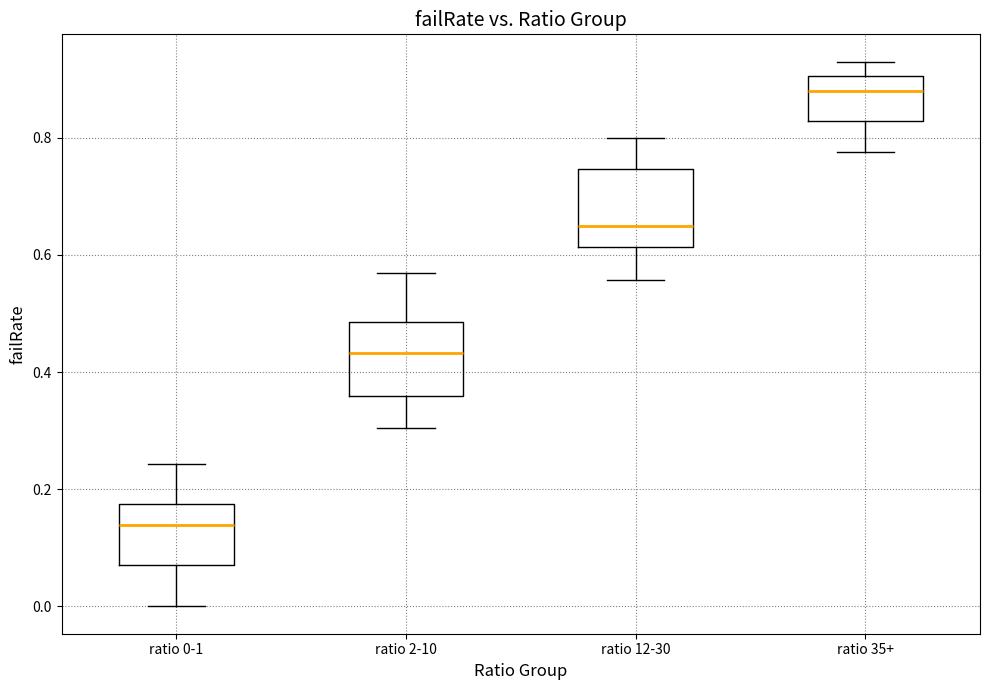

Reading left to right, transcribe this box plot: for each box, give where its median line is, the range the box spans, and where its two whiskers end, as read against the y-axis. The values are not printed on the chart, so give them approximately, as read against the axis.

ratio 0-1: median 0.14, box 0.08 to 0.18, whiskers 0.00 to 0.24
ratio 2-10: median 0.44, box 0.36 to 0.48, whiskers 0.30 to 0.56
ratio 12-30: median 0.64, box 0.62 to 0.74, whiskers 0.56 to 0.80
ratio 35+: median 0.88, box 0.82 to 0.90, whiskers 0.78 to 0.92